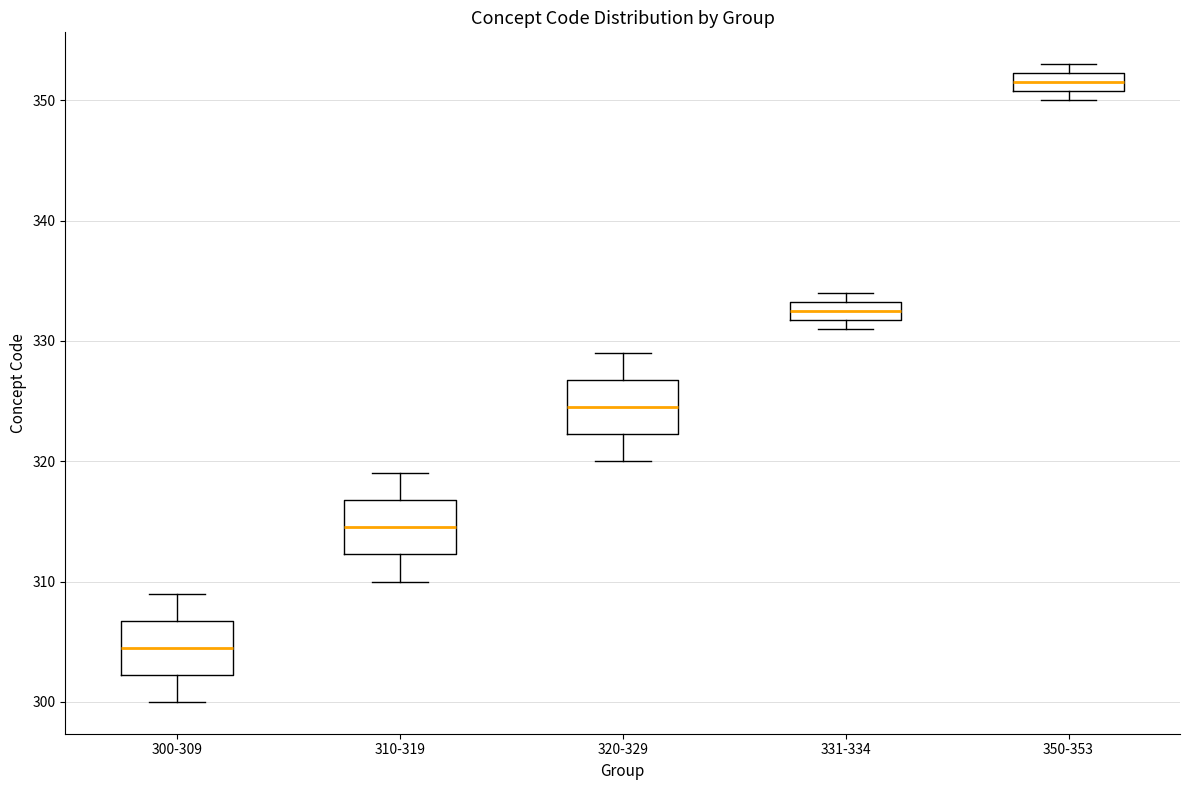

Where is the upper edge of the box for 331-334 on the y-axis? The values are not printed on the chart, so give them approximately, as read against the axis.

333